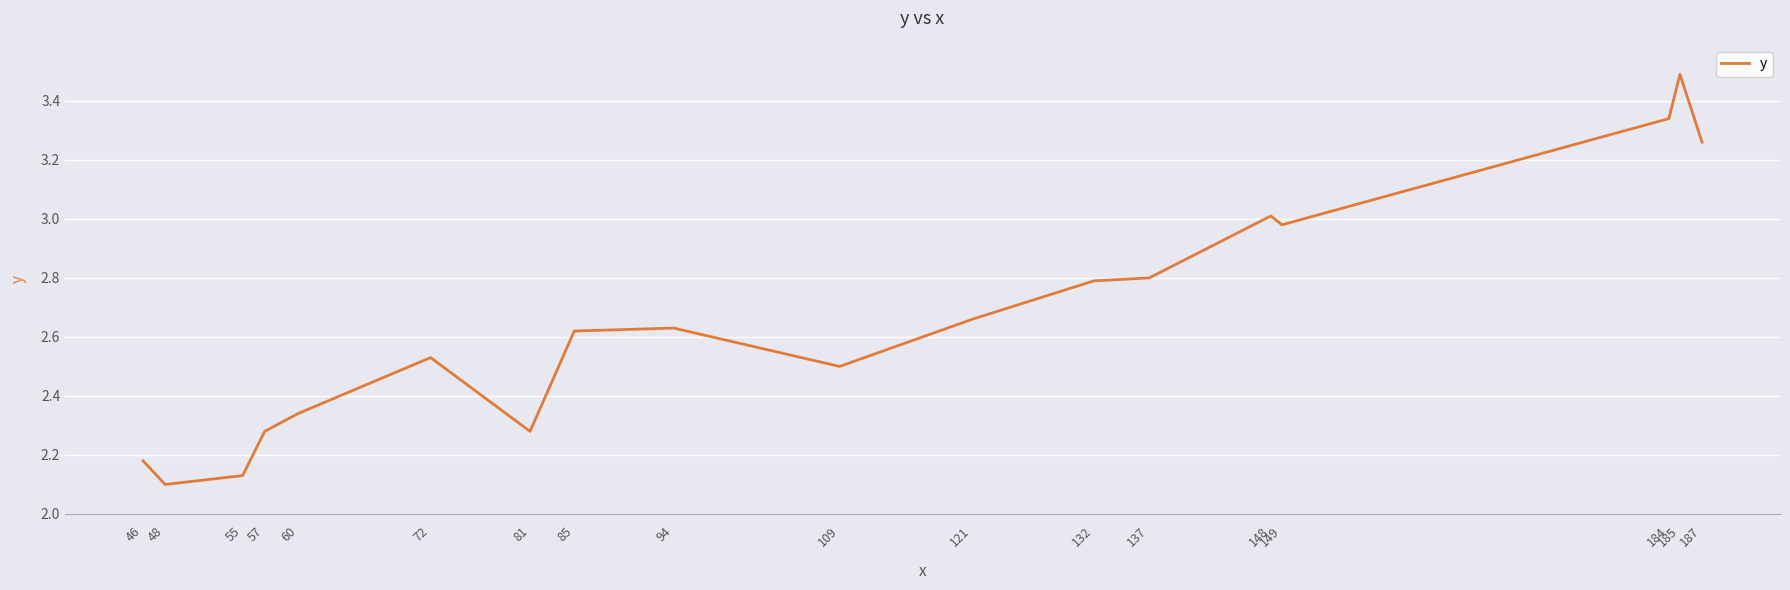

At which category does the chart reach its peak across all series?

185